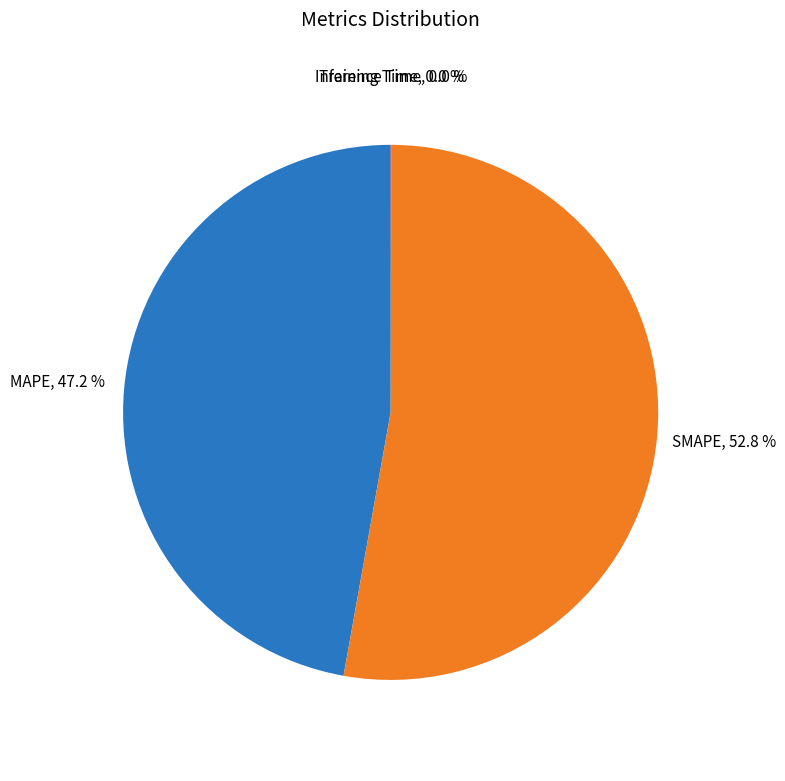

Is it true that MAPE is 47% of the pie?

True